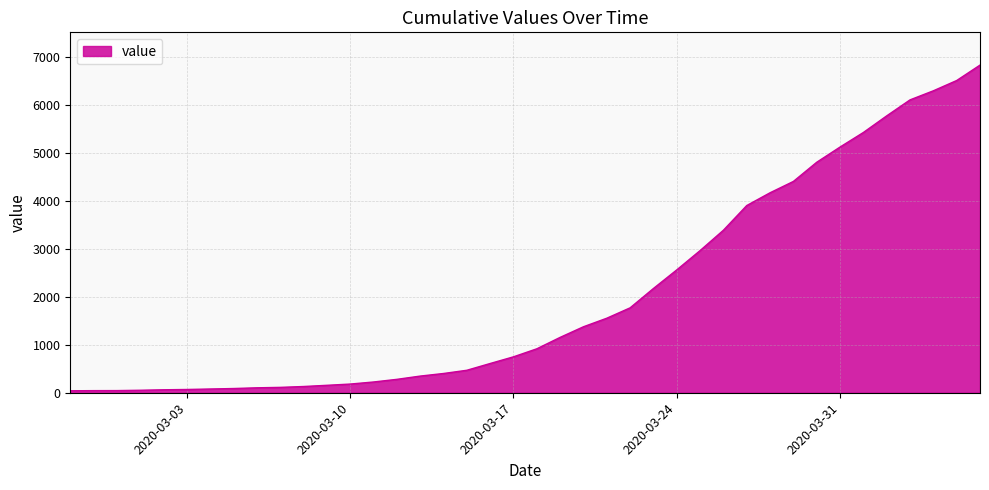

What is the difference between the maximum and minimum values?

6781